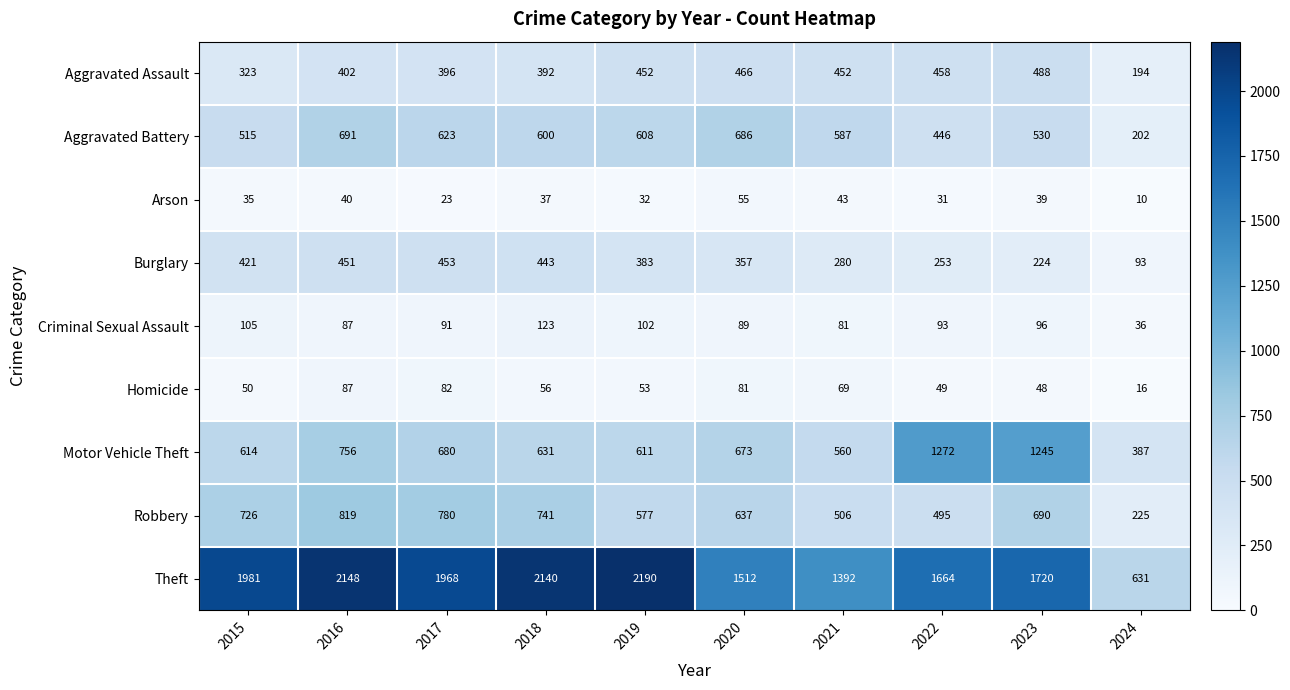

Rank the series by their maximum value, from highest to lowest.

Theft, Motor Vehicle Theft, Robbery, Aggravated Battery, Aggravated Assault, Burglary, Criminal Sexual Assault, Homicide, Arson